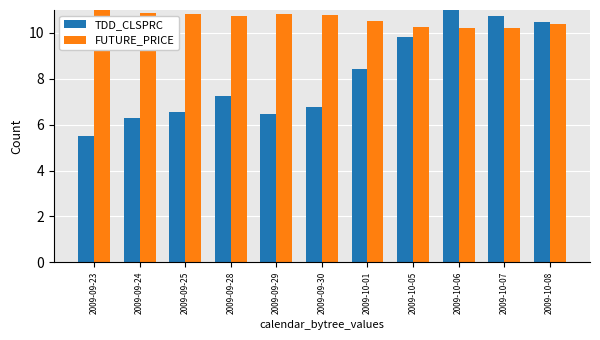

What is the value of the TDD_CLSPRC bar at the 10th from the left?

10.8